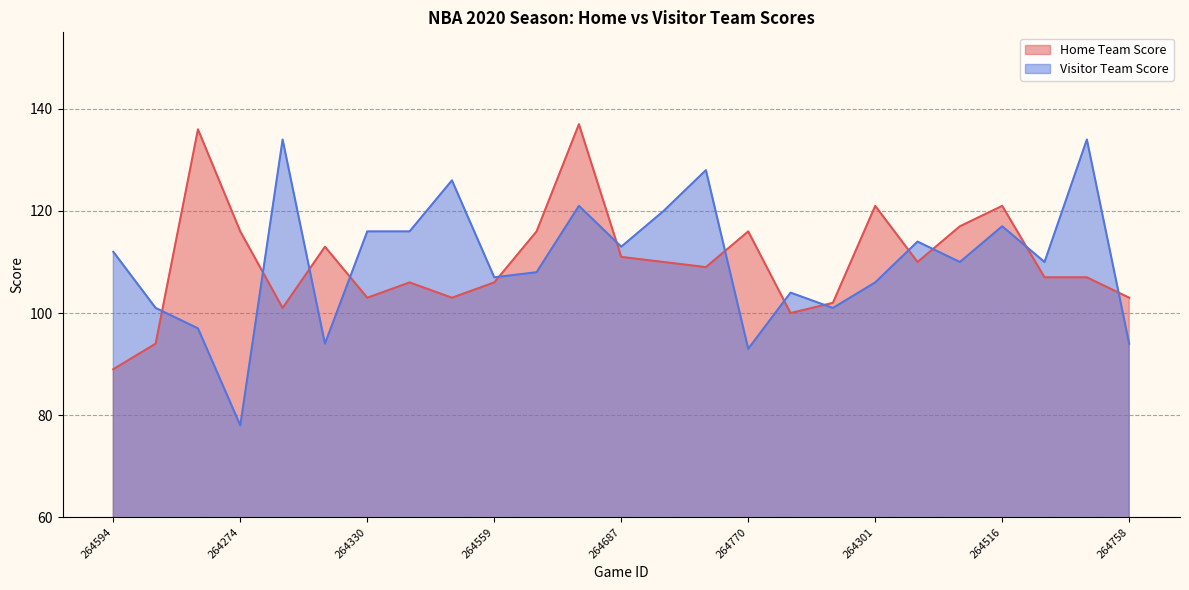

What is the value of the Home Team Score point at the 13th from the left?

111